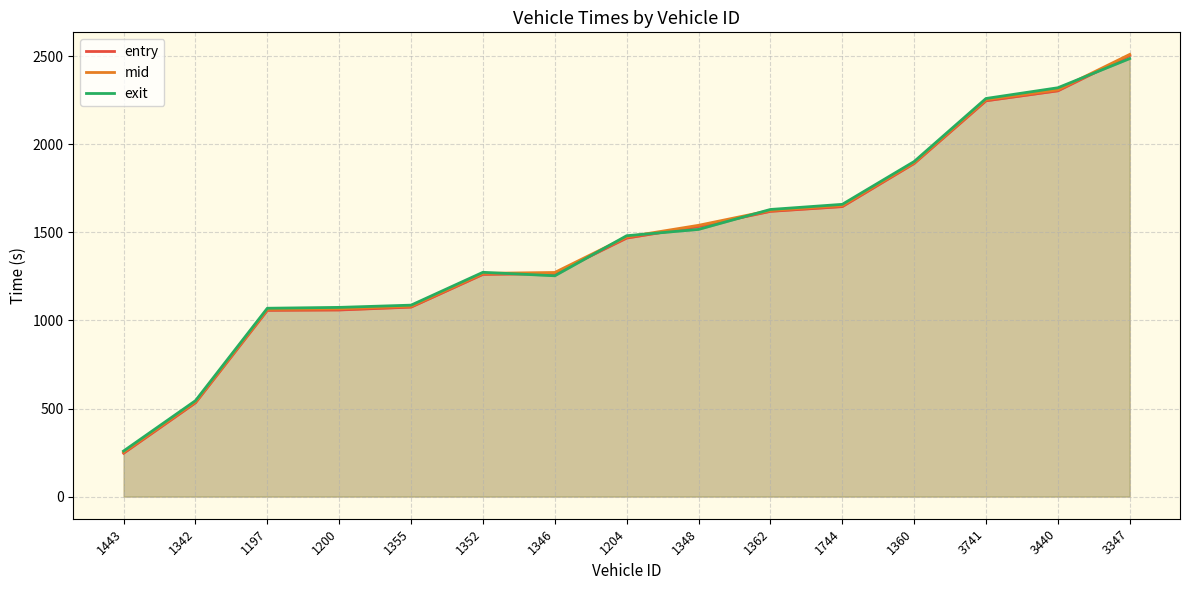

At which label does mid reach its peak?

3347